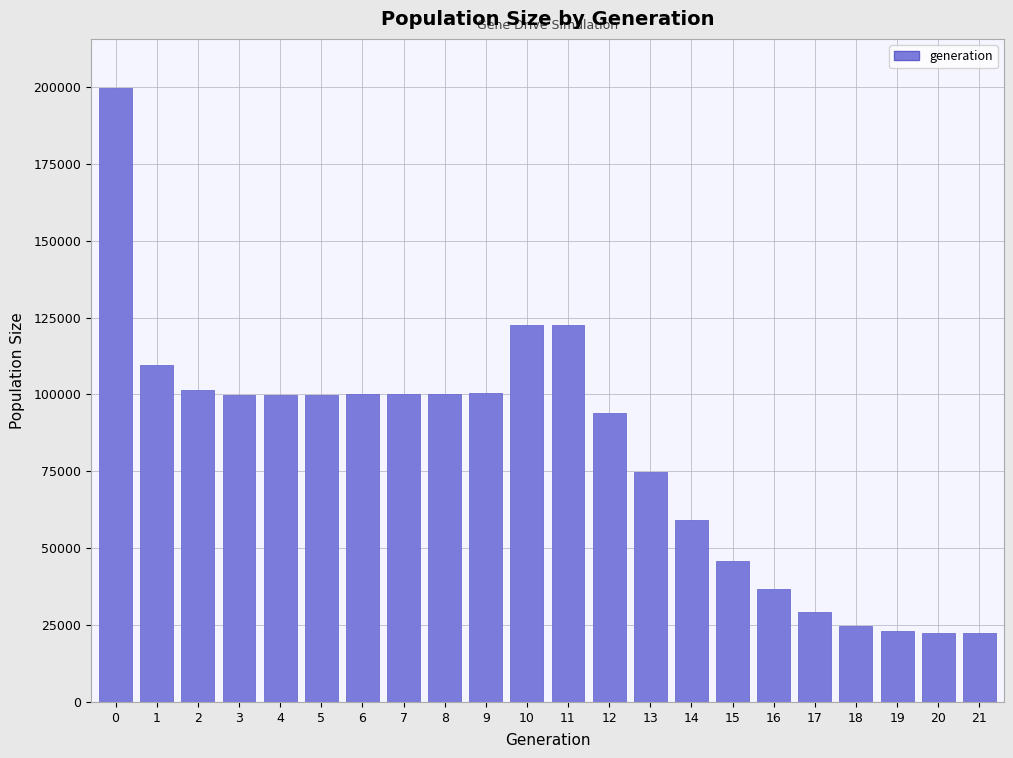

What is the maximum value shown in the chart?

199664